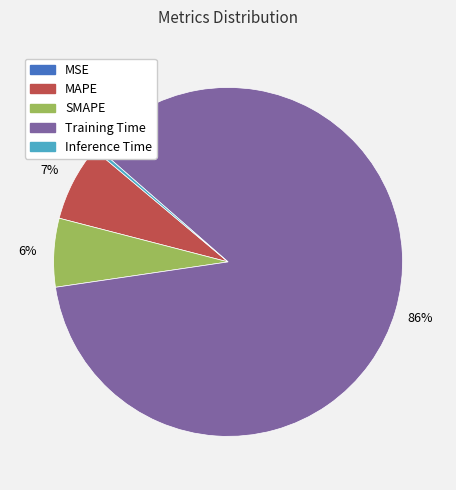

True or false: SMAPE accounts for 1% of the total.

False